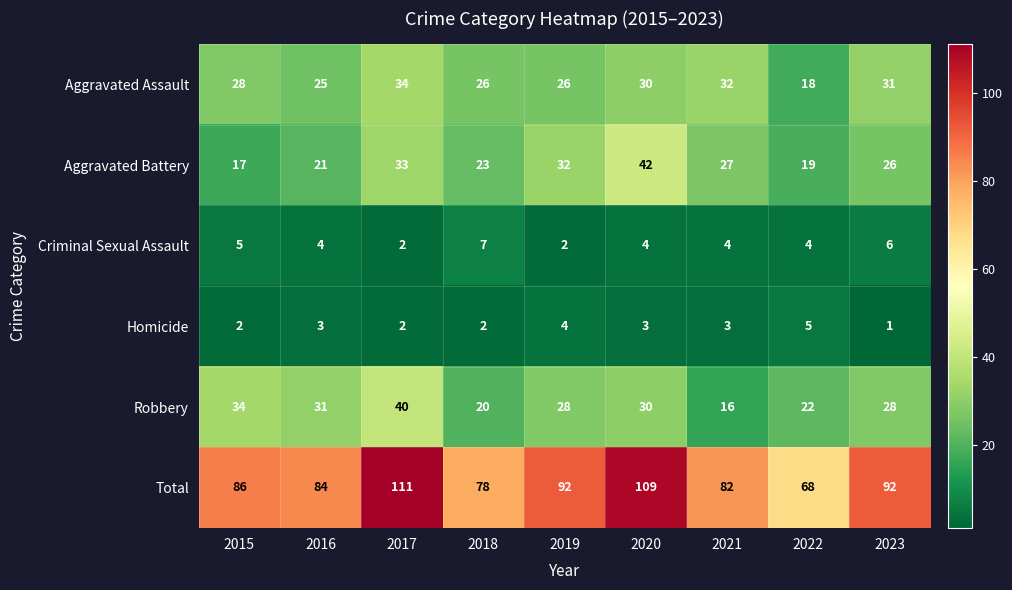

At which label does Robbery first exceed 28?

2015